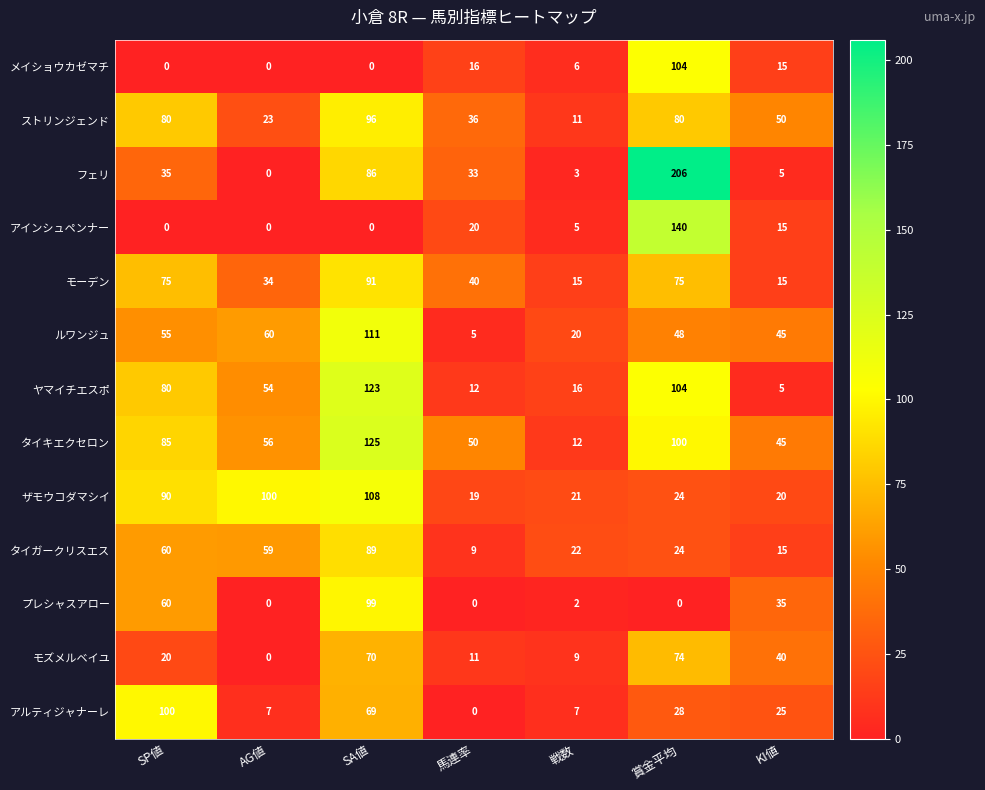

Which series changed the most between 馬連率 and 賞金平均?

フェリ